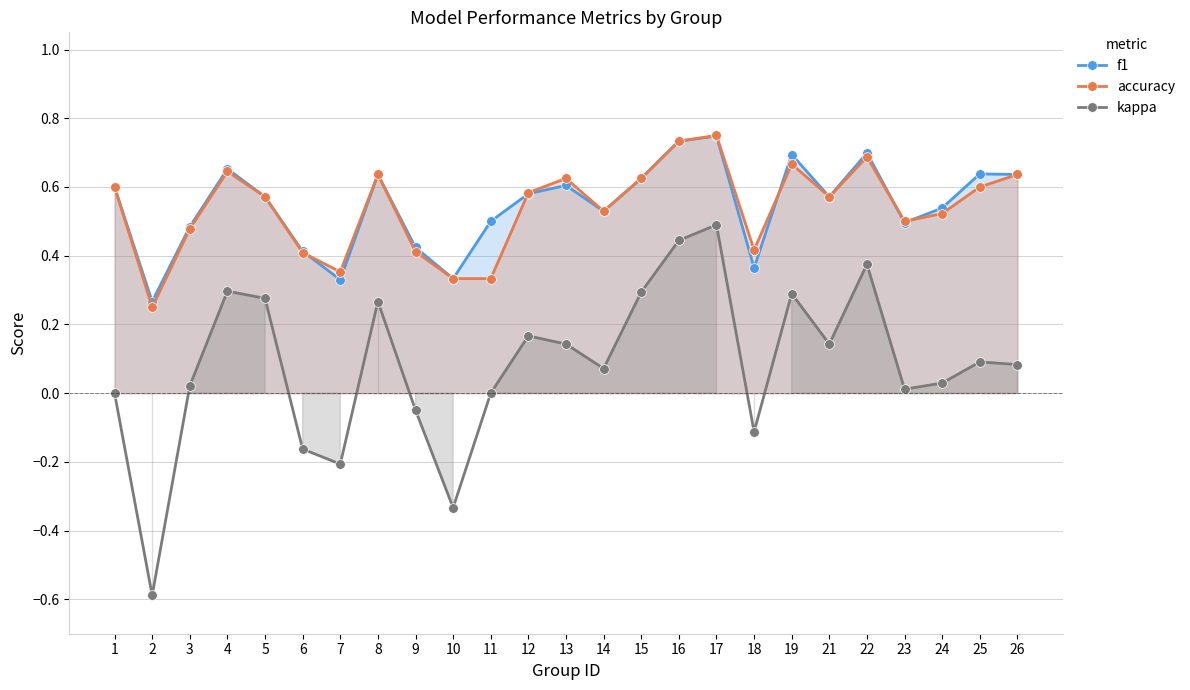

Which has a higher value, 6 or 15?

15